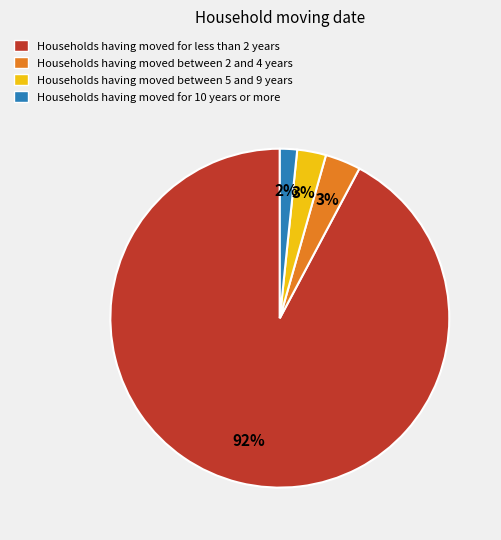

Does any single category account for the majority?

Yes